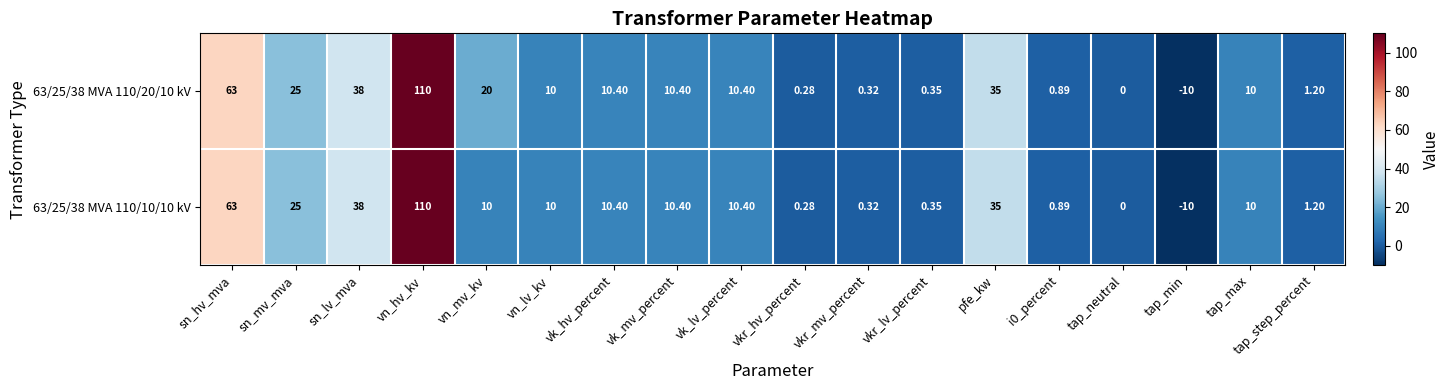

Where is 63/25/38 MVA 110/10/10 kV nearest to the value 50?

sn_lv_mva